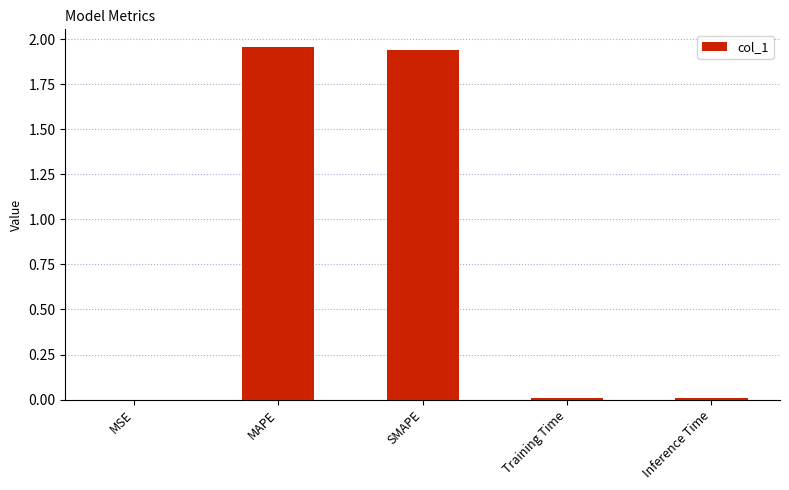

Between MSE and SMAPE, which is larger?

SMAPE